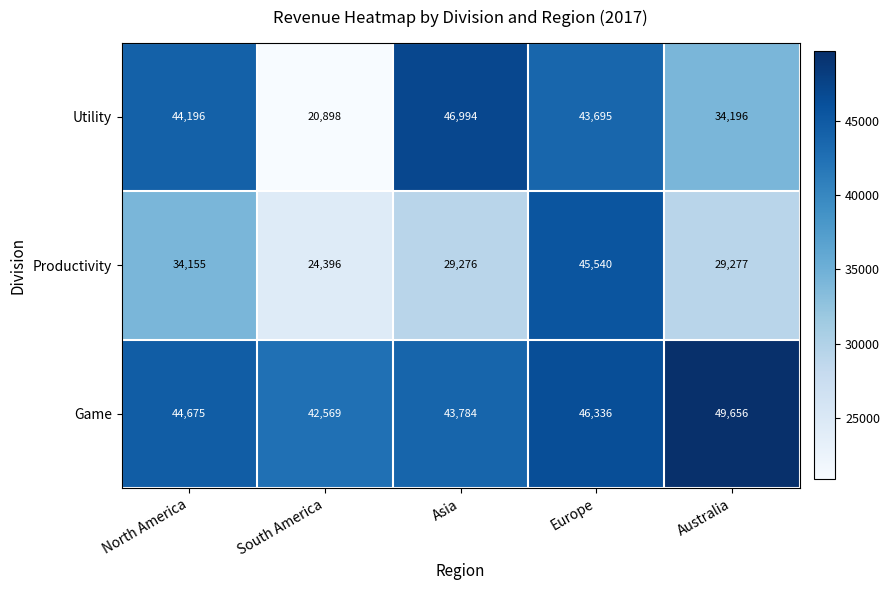

Reading left to right, what are all the values shown in this chart?

Utility: North America=44196	South America=20898	Asia=46994	Europe=43695	Australia=34196
Productivity: North America=34155	South America=24396	Asia=29276	Europe=45540	Australia=29277
Game: North America=44675	South America=42569	Asia=43784	Europe=46336	Australia=49656